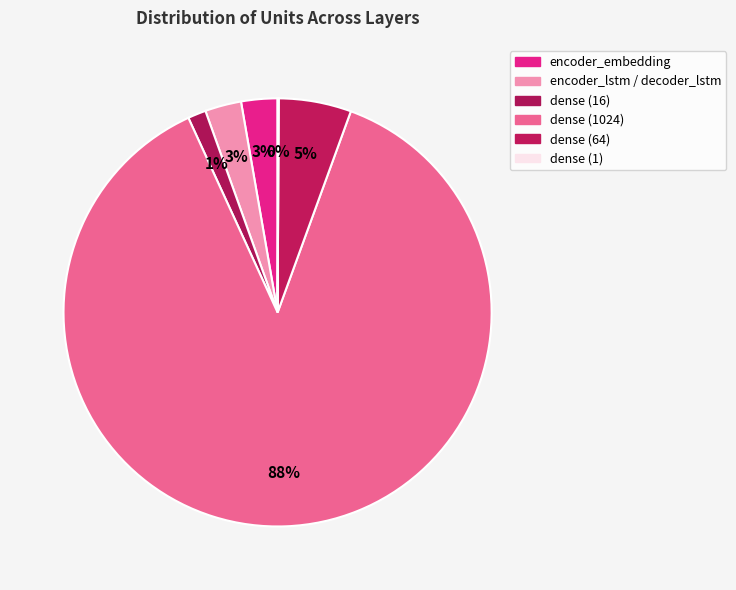

The dense (1024) slice represents 99% of the pie. True or false?

False